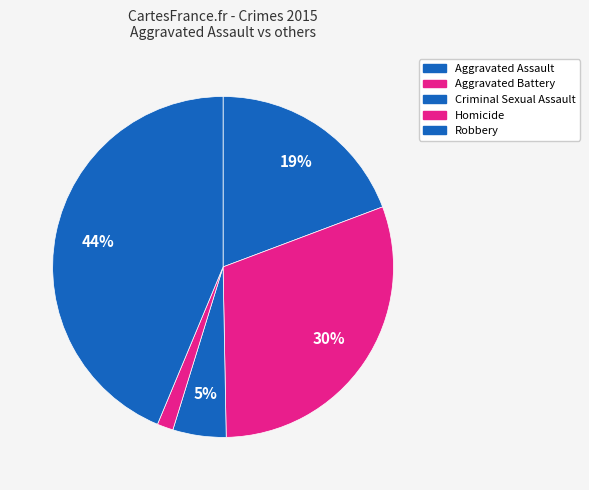

True or false: Aggravated Battery accounts for 30% of the total.

True